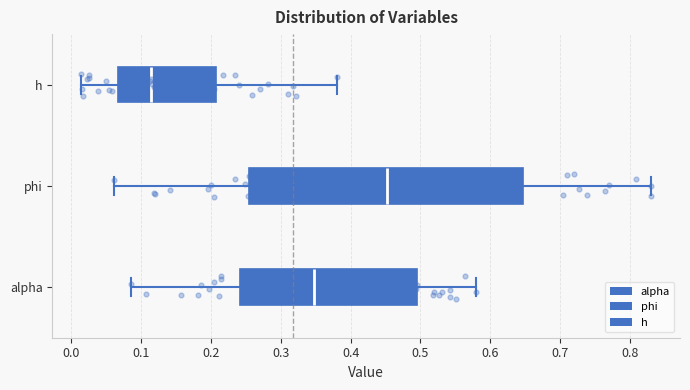

Comparing the boxes themselves (not the whiskers), which one is the widest?

phi